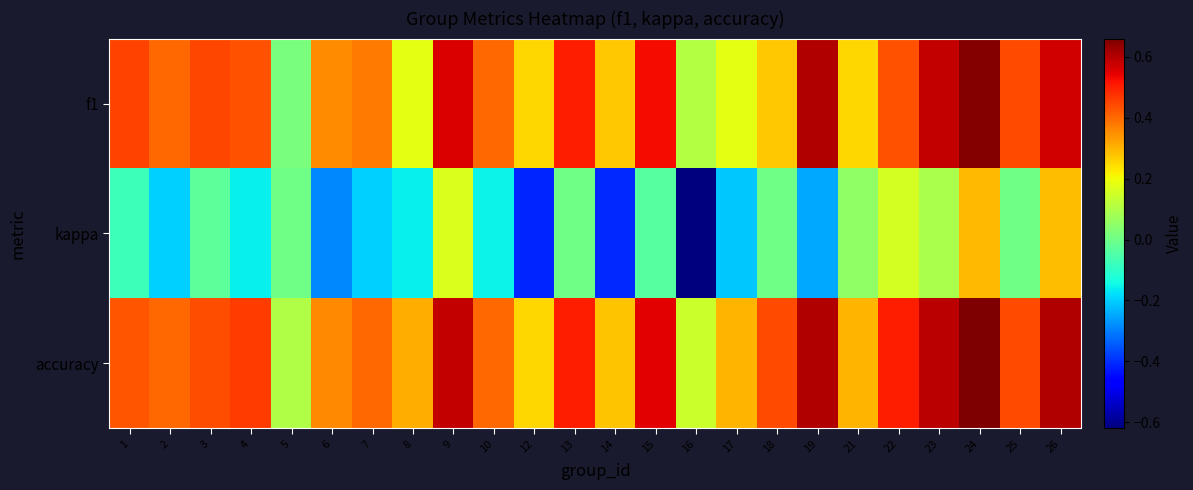

What is the difference between the highest and lowest values at 18?

0.4